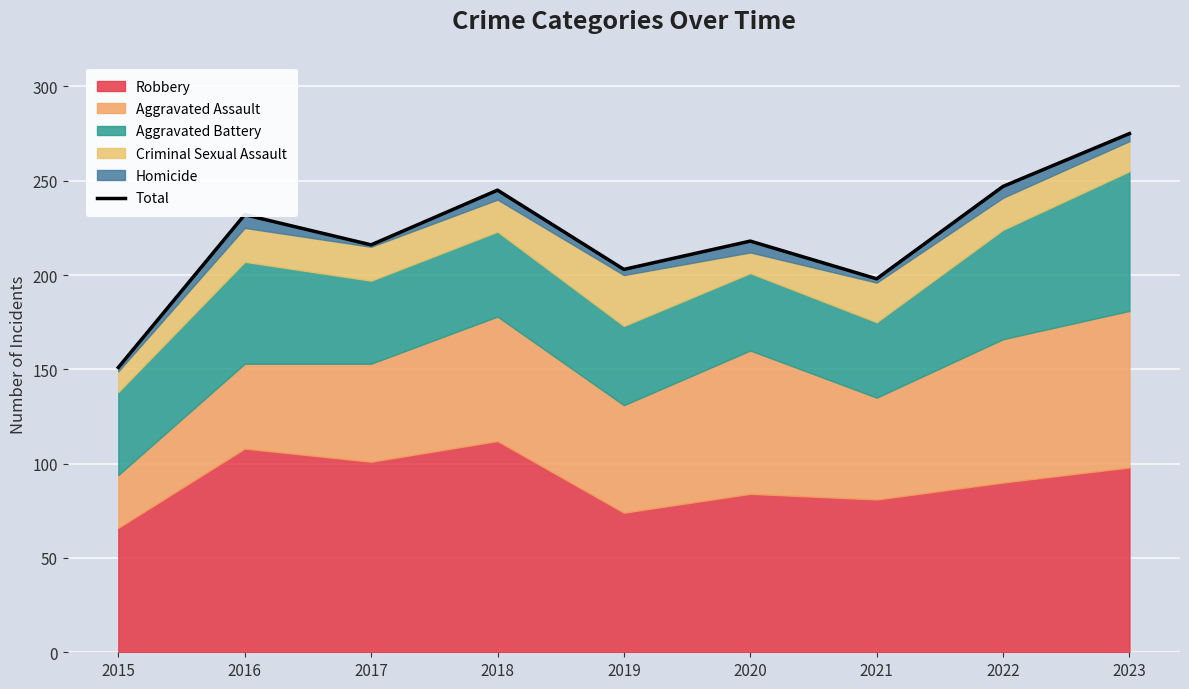

Is it true that the value at 2017 is 216?

True